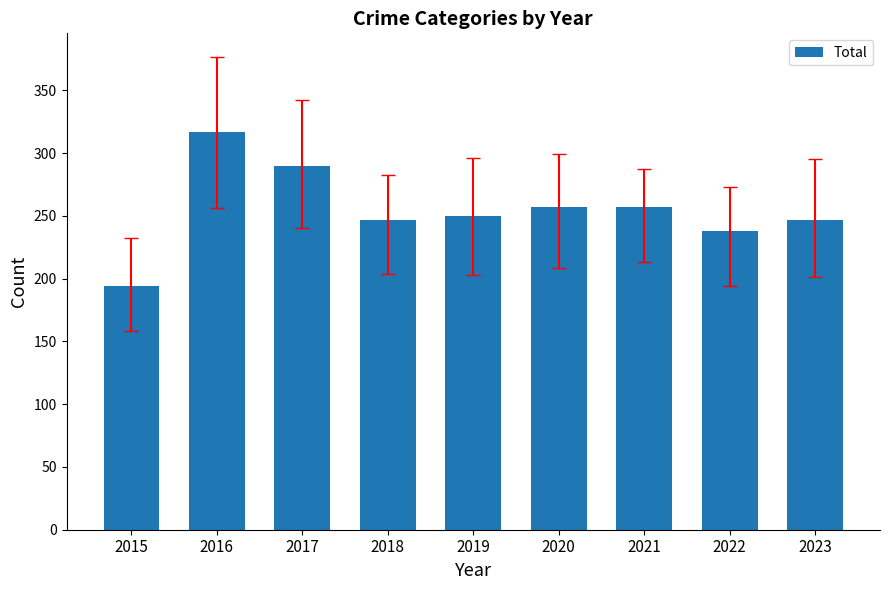

What is the value of the 6th bar from the left?

257